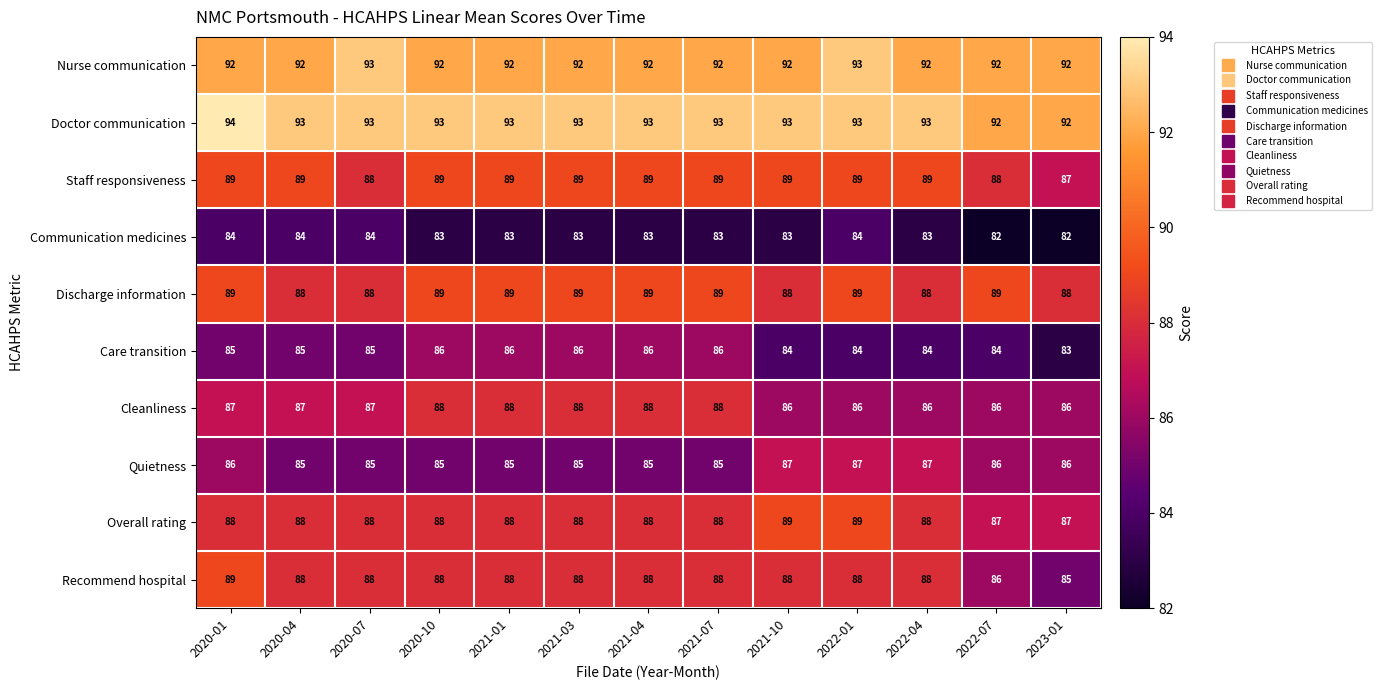

Which series has the largest total across all categories?

Doctor communication